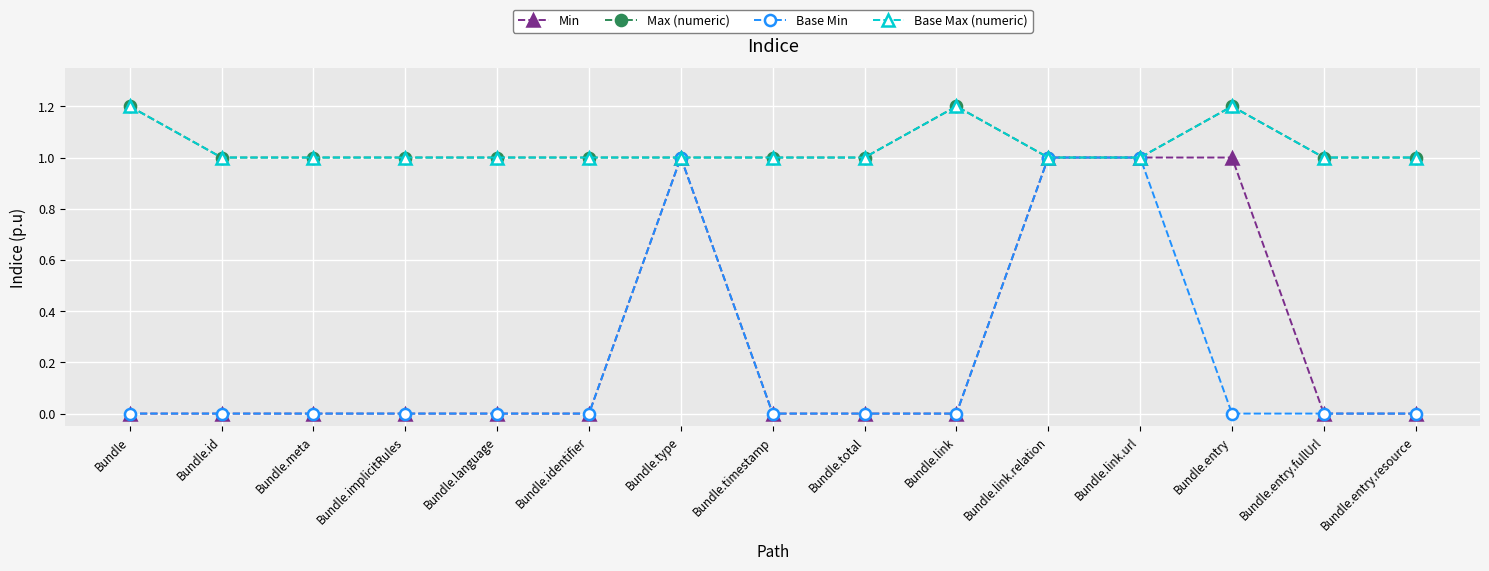

Is this an area chart (filled region under the line)?

No